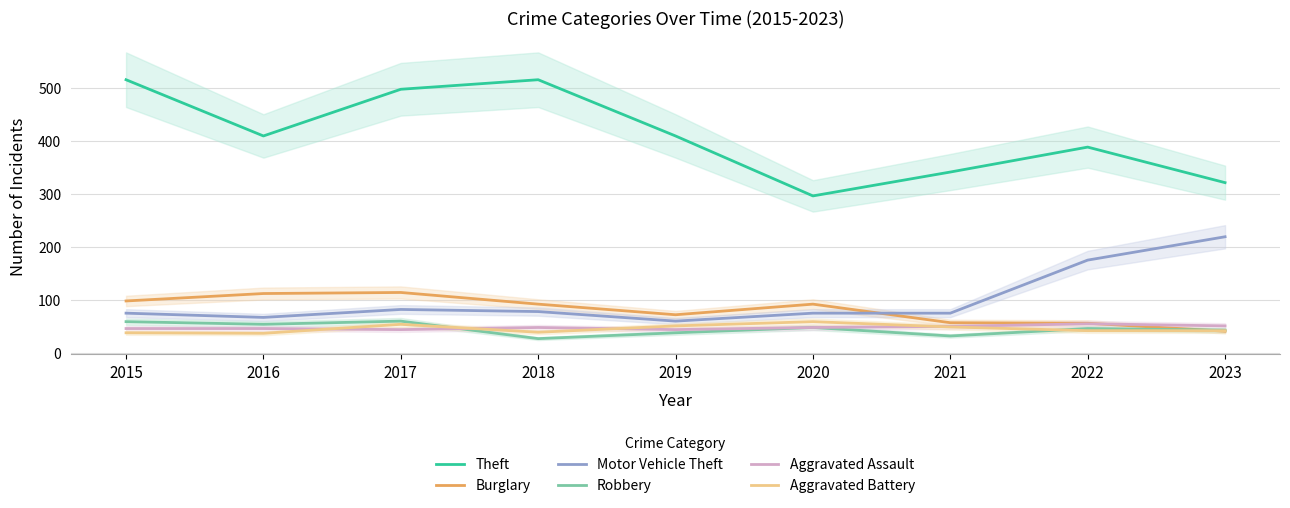

List the labels in order of Robbery value, largest first.

2017, 2015, 2016, 2020, 2022, 2023, 2019, 2021, 2018